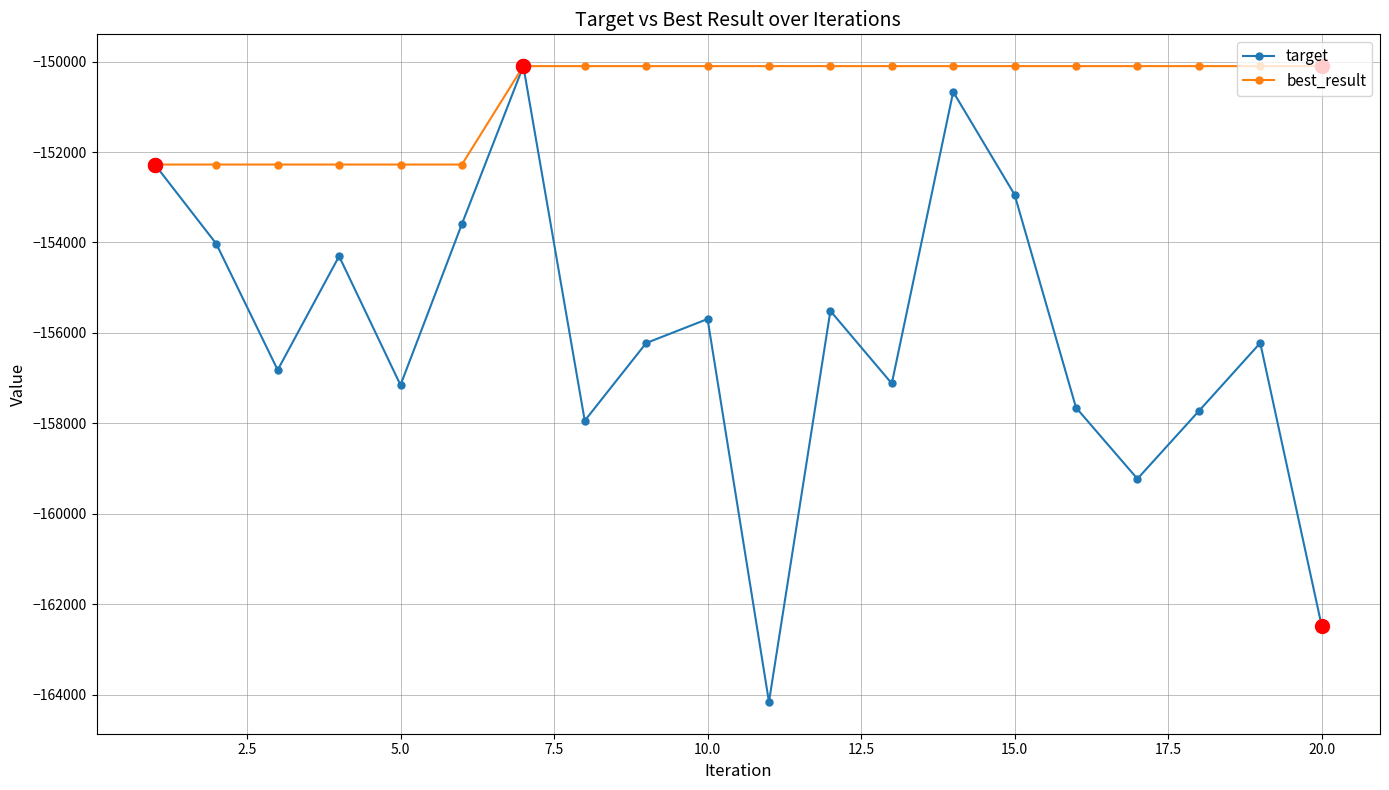

How many lines are shown in the chart?

2